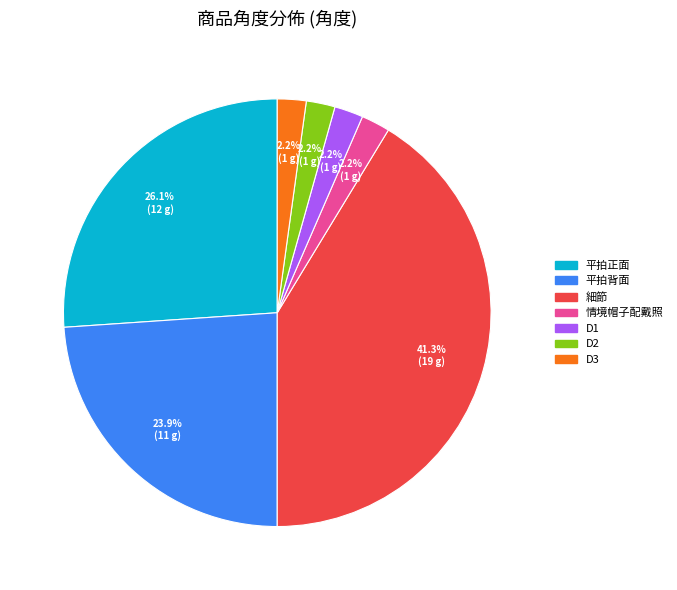

To the nearest percent, what percentage of the pie is 平拍正面?

26%